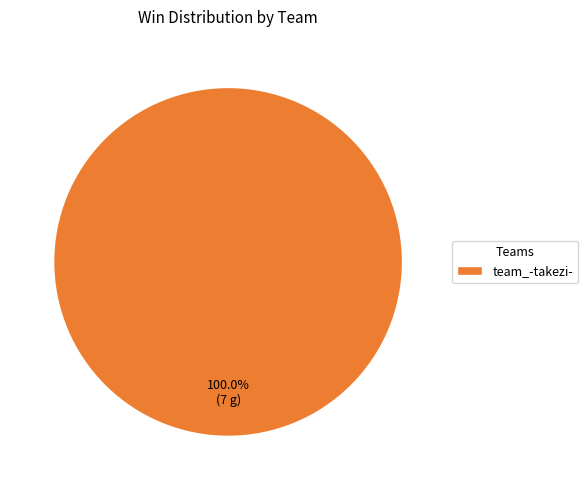

Which slice represents more than half of the pie?

team_-takezi-